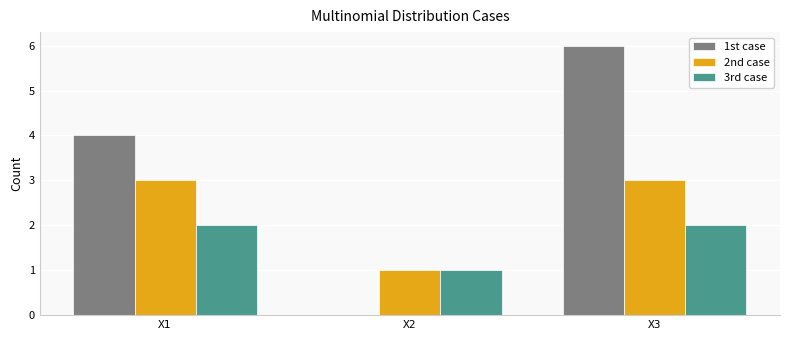

Reading right to left, list all the values displayed in this chart.

1st case: 6	0	4
2nd case: 3	1	3
3rd case: 2	1	2